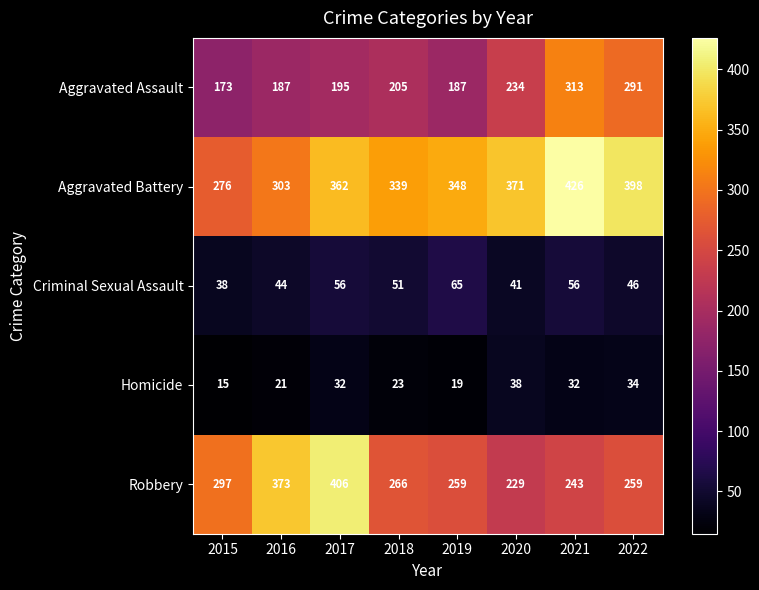

What is the sum of all Aggravated Assault values?

1785